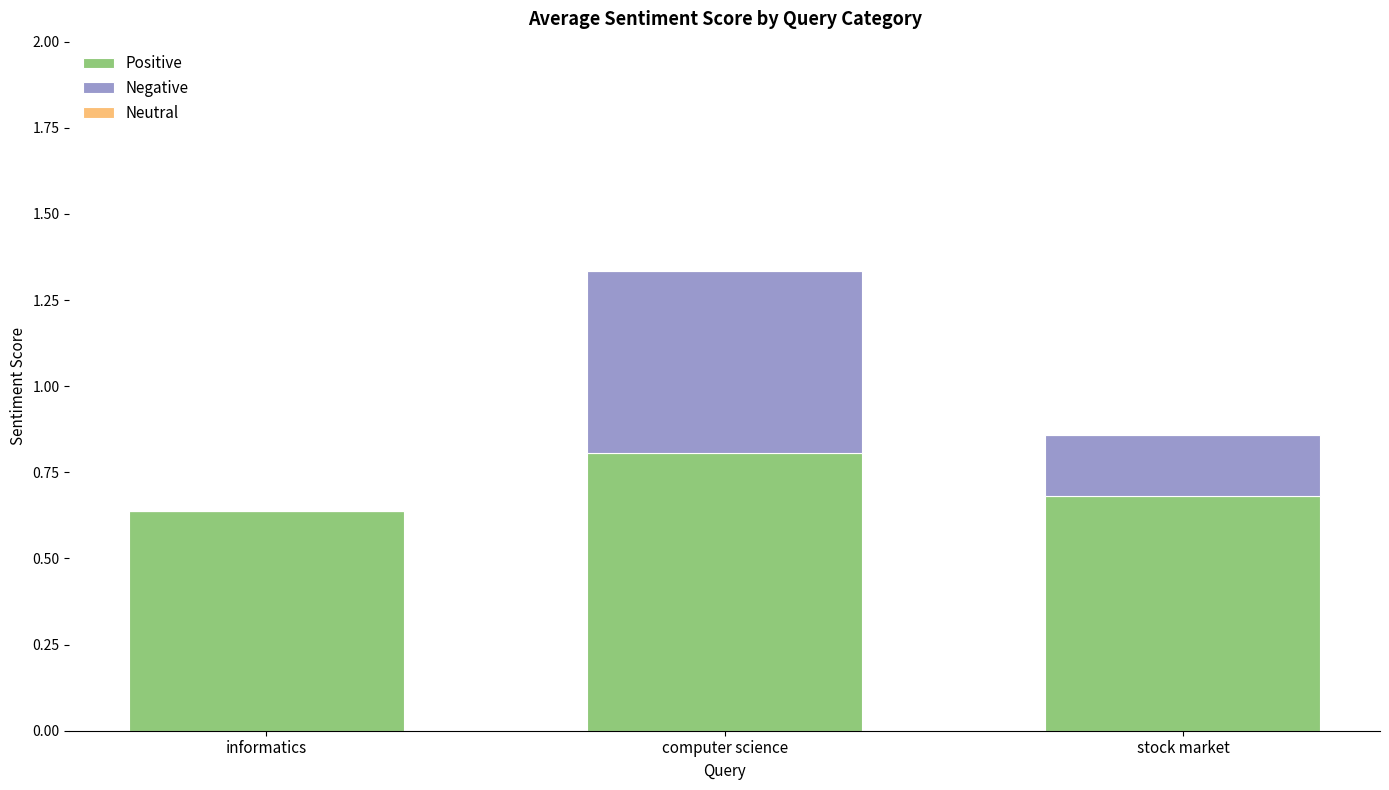

True or false: Positive has a value of 0.8 at computer science.

True